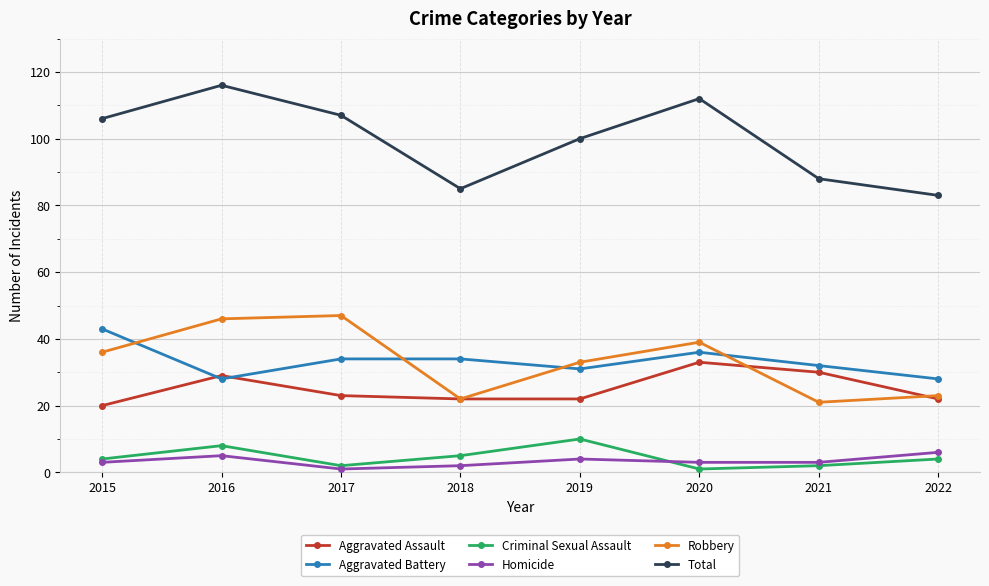

Count the Homicide values in the range 3 to 5.

5